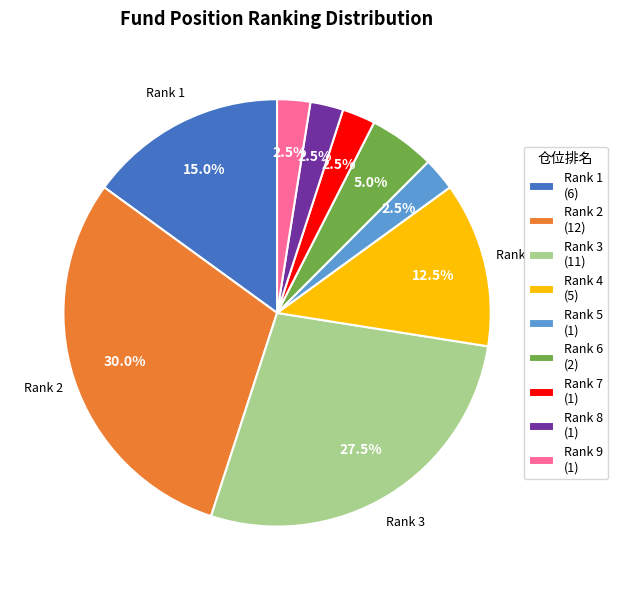

Does Rank 3 (11) represent more than half of the total?

No